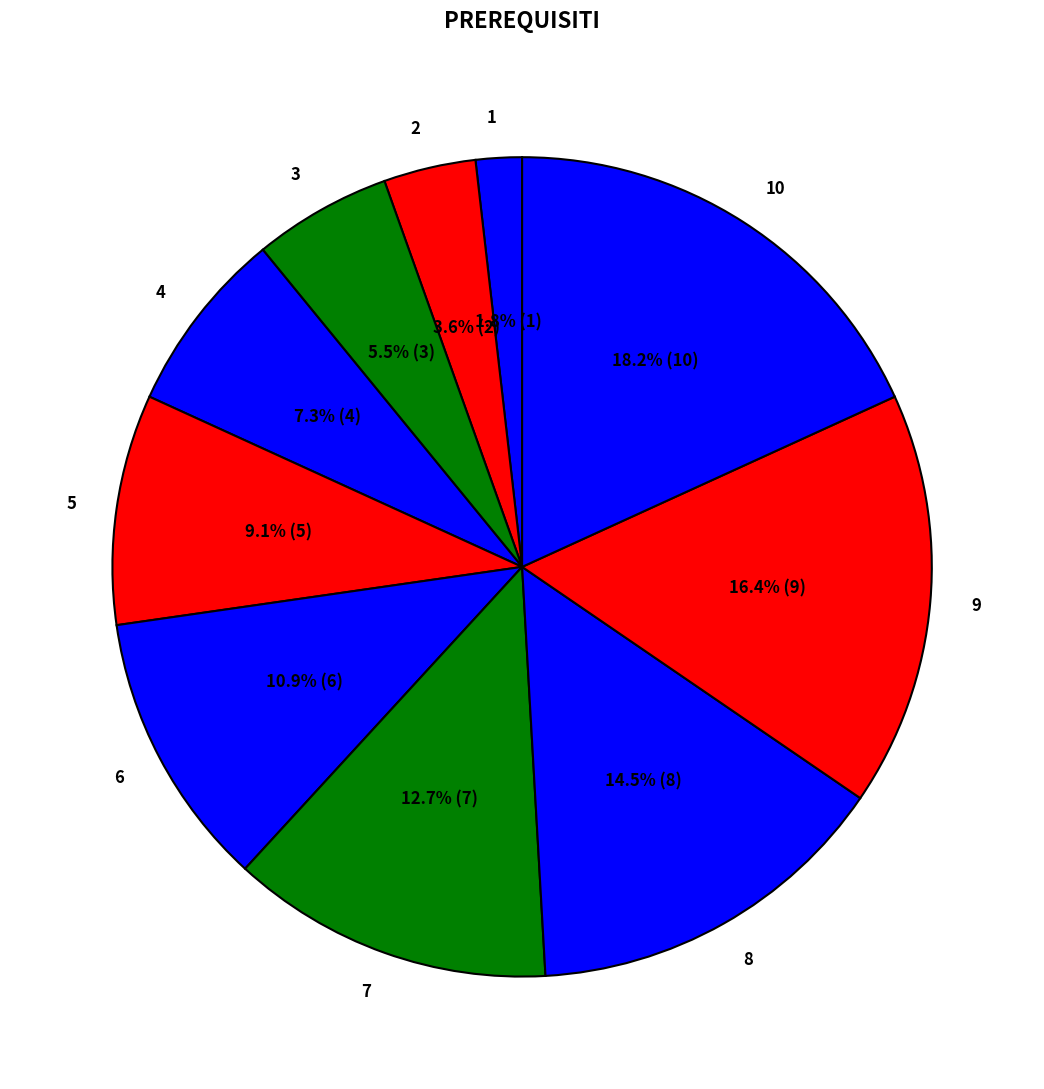

To the nearest percent, what portion does 9 represent?

16%